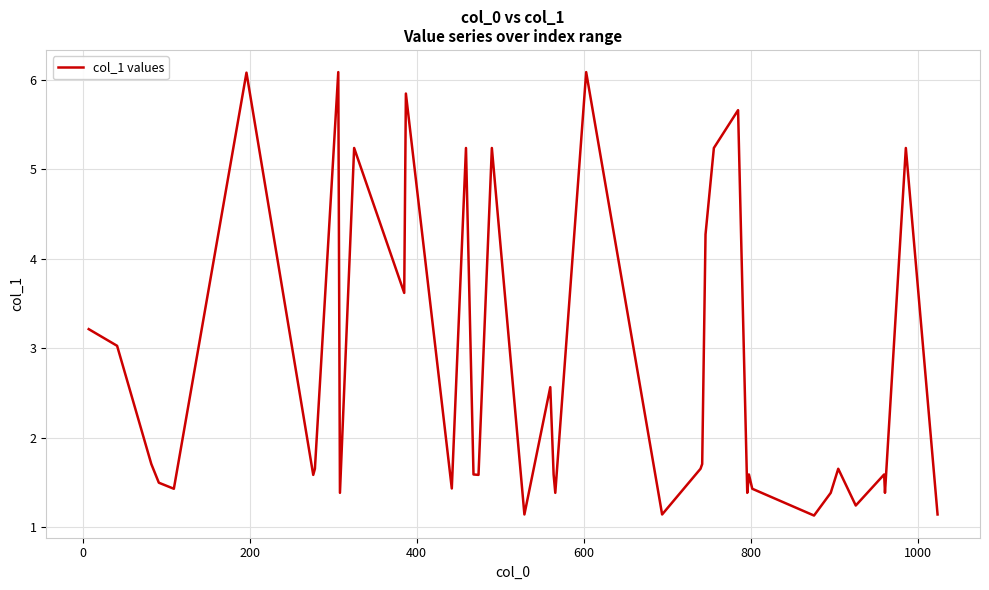

What is the difference between the maximum and minimum values?

5.0